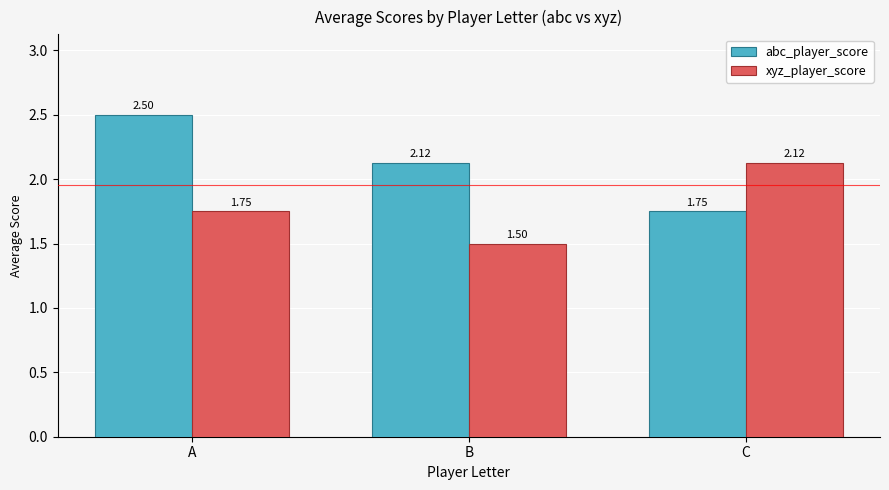

What is the sum of the xyz_player_score values at A and C?

3.9